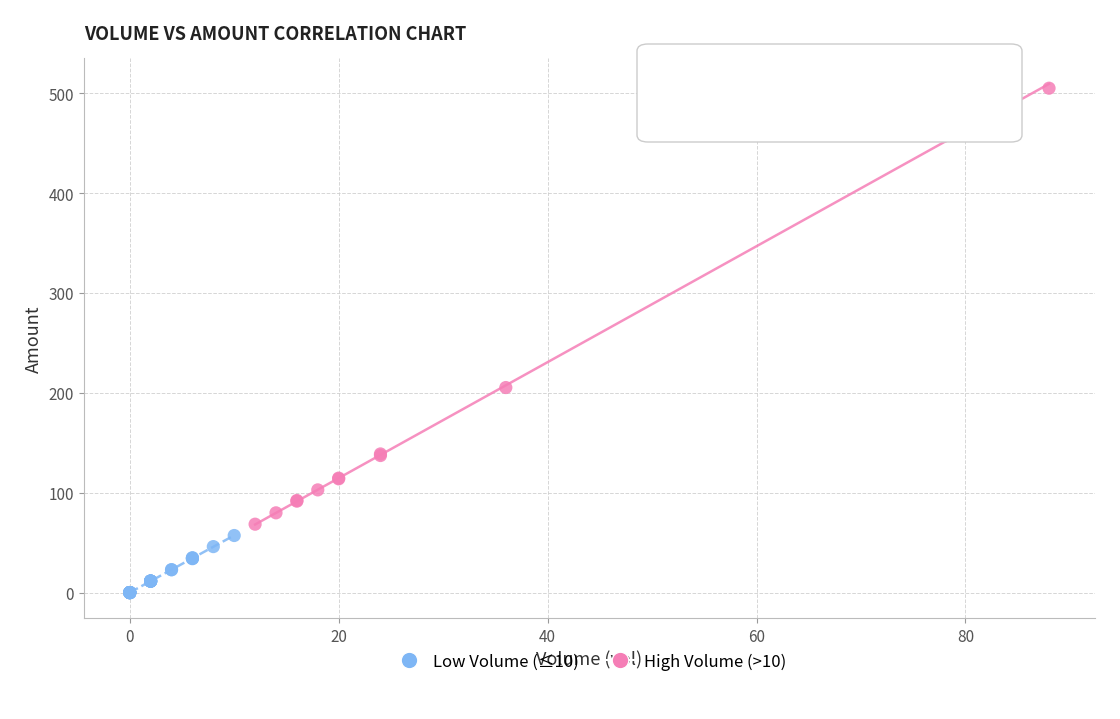

Which series has the widest spread of Y values?

High Volume (>10)